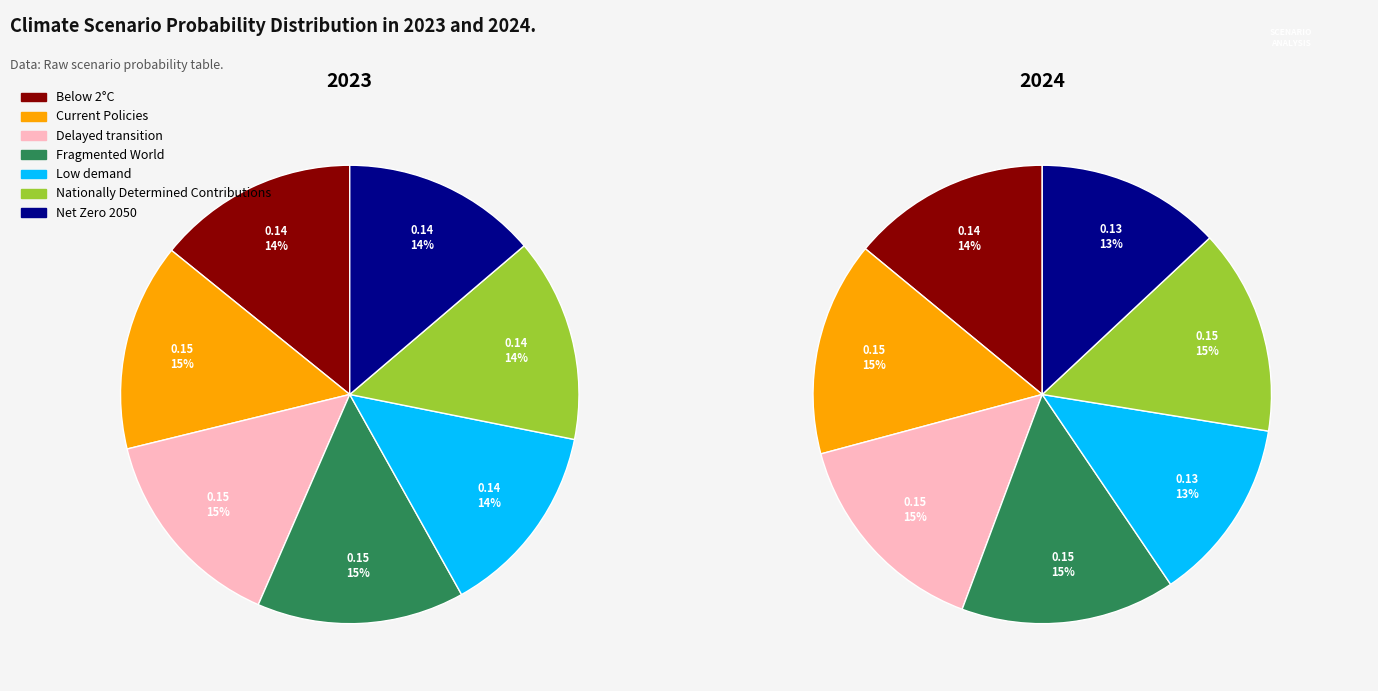

To the nearest percent, what is the difference between the Net Zero 2050 and Fragmented World slice percentages?

2%